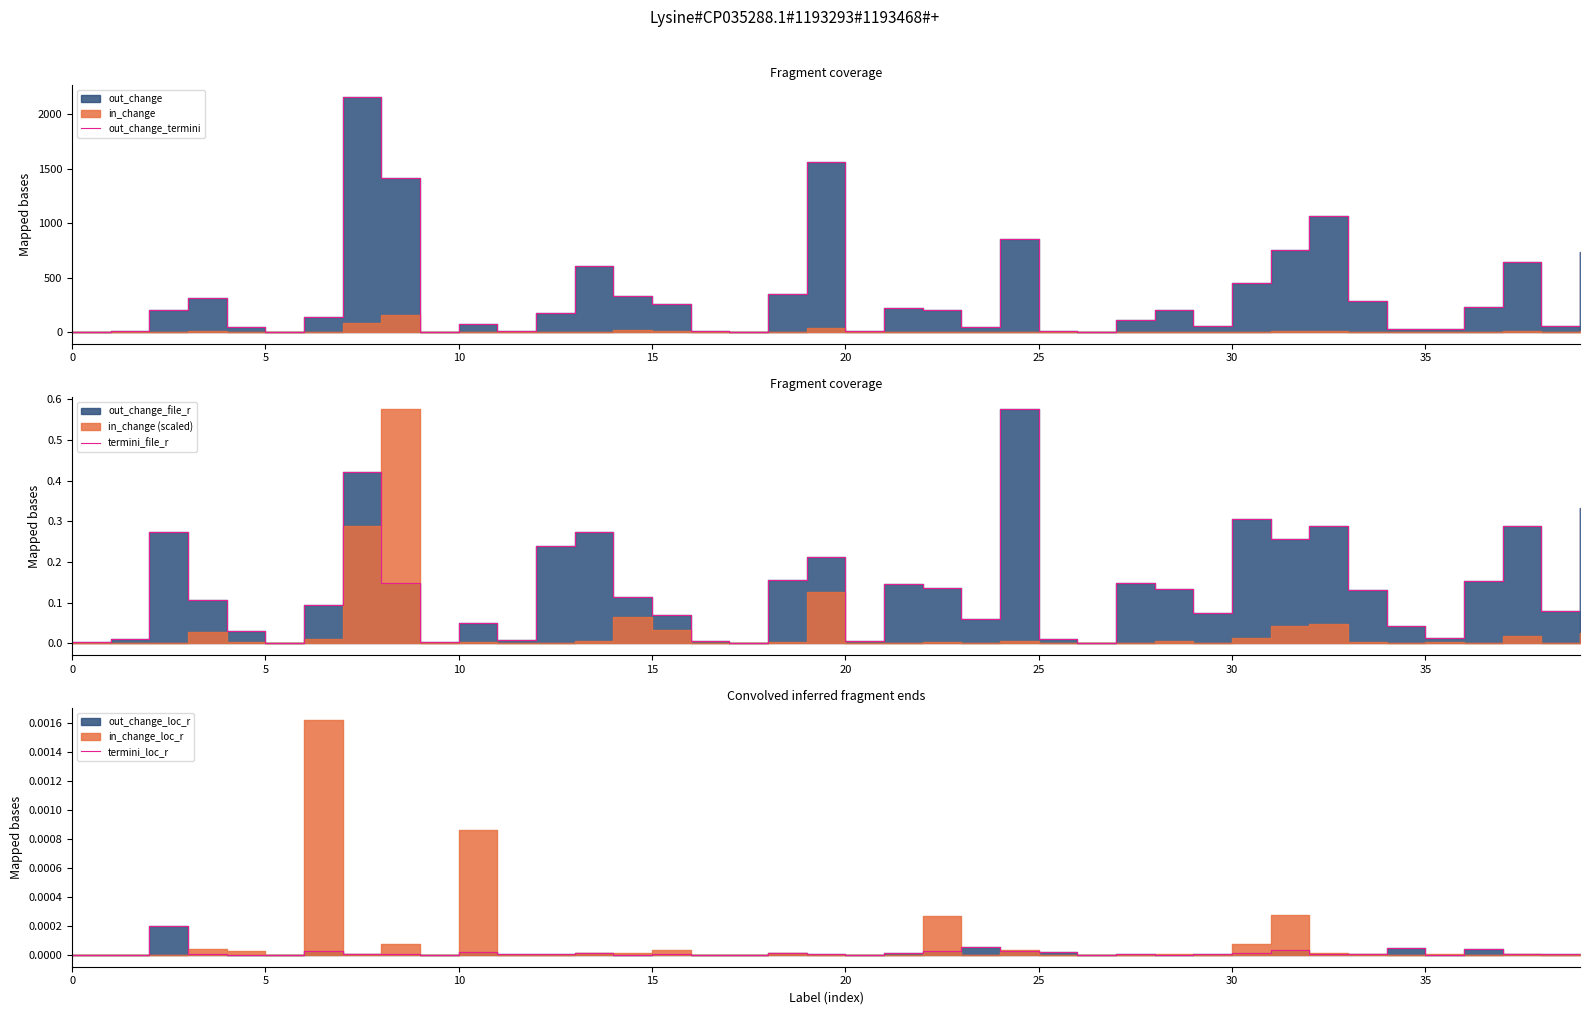

Rank the series by their maximum value, from lowest to highest.

termini_loc_r, termini_file_r, out_change_termini